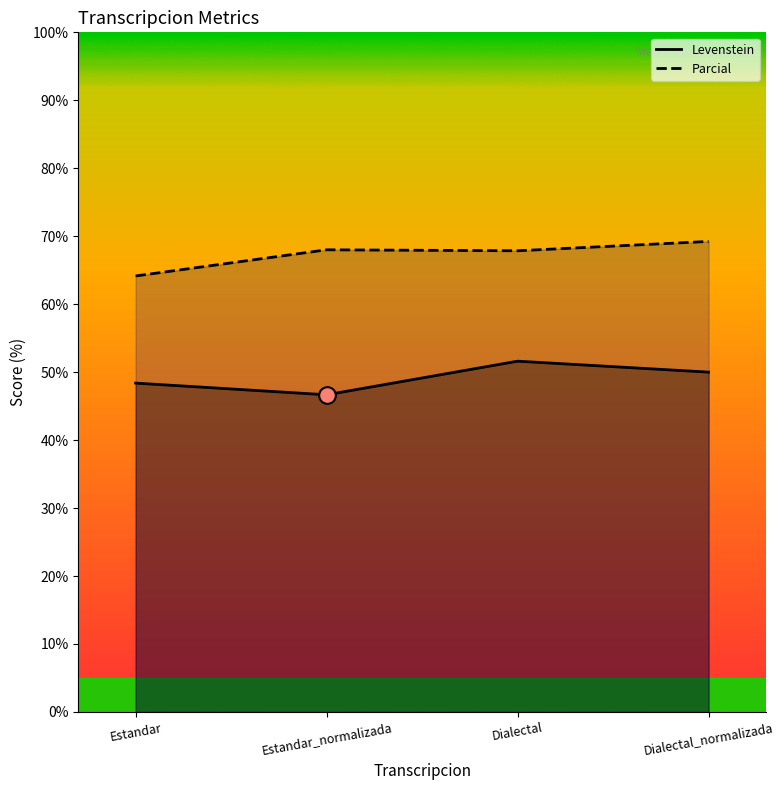

At which category does Levenstein reach its first local valley?

Estandar_normalizada